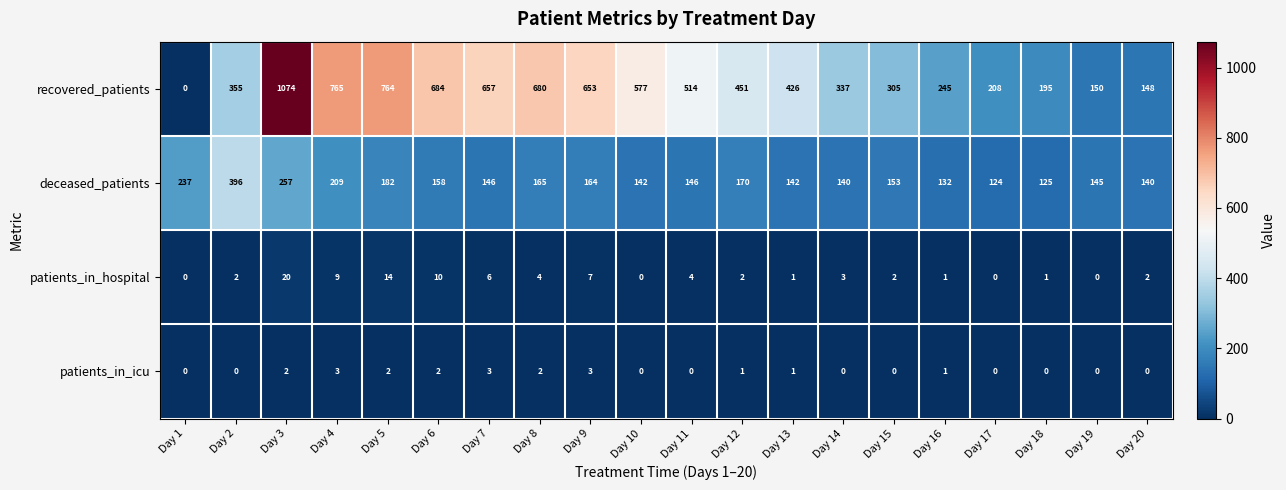

Count the number of categories in the chart.

20